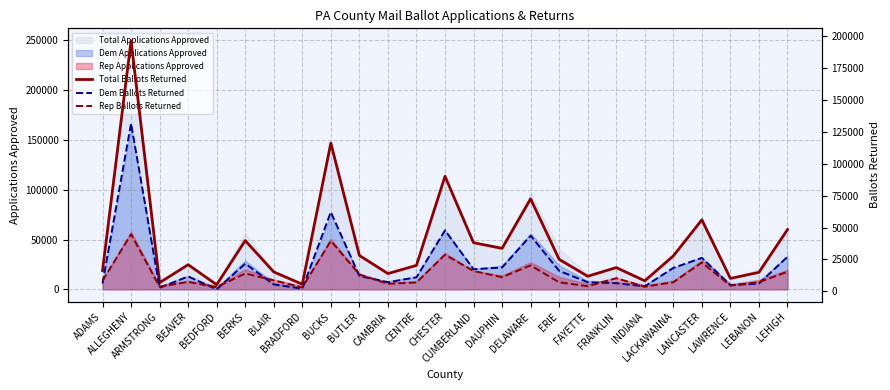

What is the sum of the Rep Ballots Returned values at LAWRENCE and FAYETTE?

8362